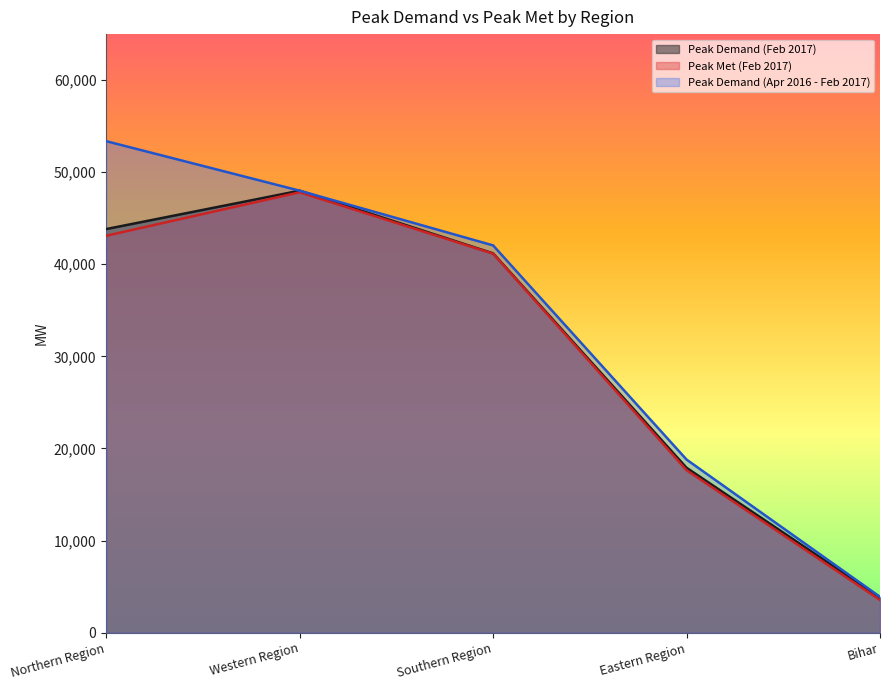

What value does the Peak Demand (Feb 2017) series have at Bihar, to the nearest 50?

3800